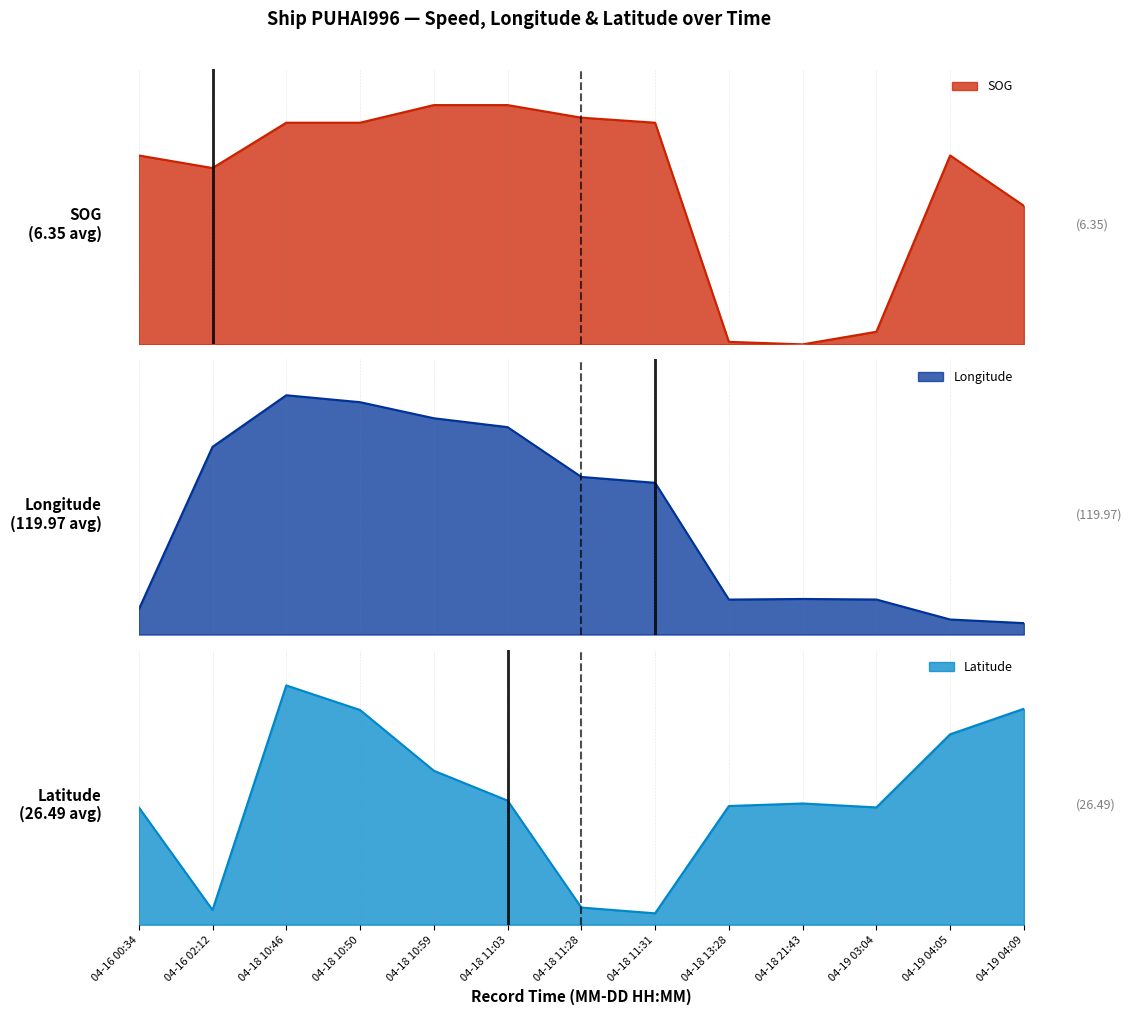

List the series in order of their overall mean, highest first.

Longitude, Latitude, SOG